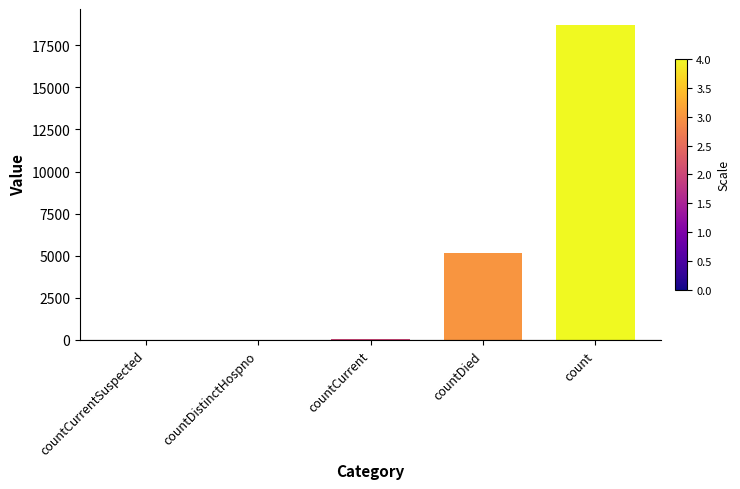

What is the sum of all values?

23969